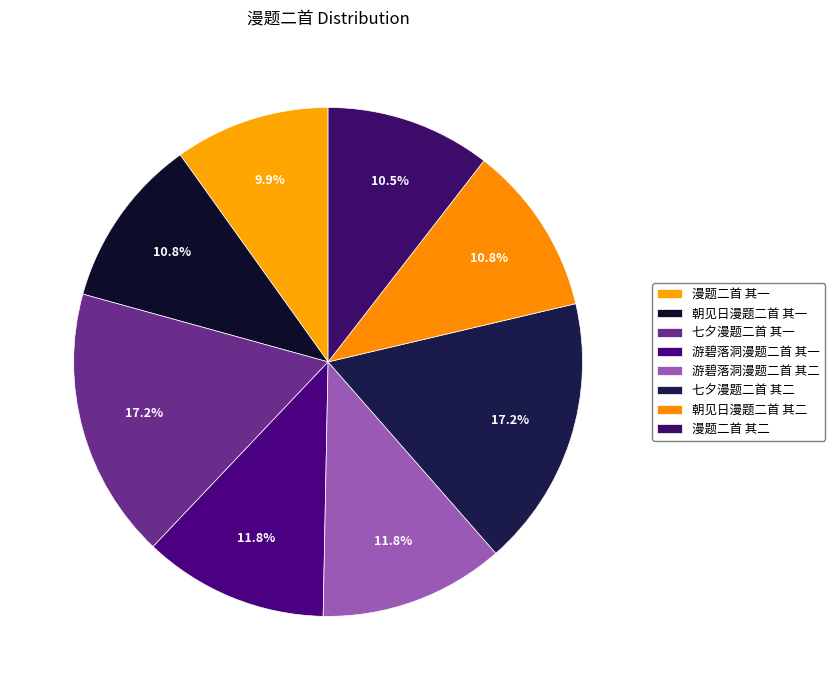

Approximately how many times larger is the value at 游碧落洞漫题二首 其一 compared to 朝见日漫题二首 其二?

1.1